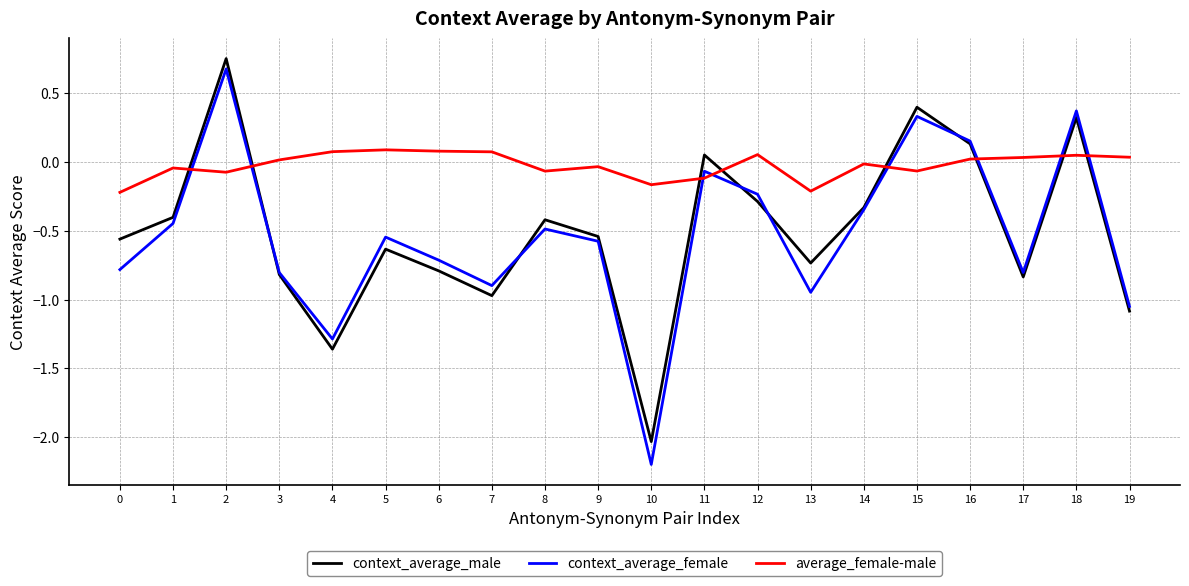

The context_average_female series shows -0.7 at 8. True or false?

False